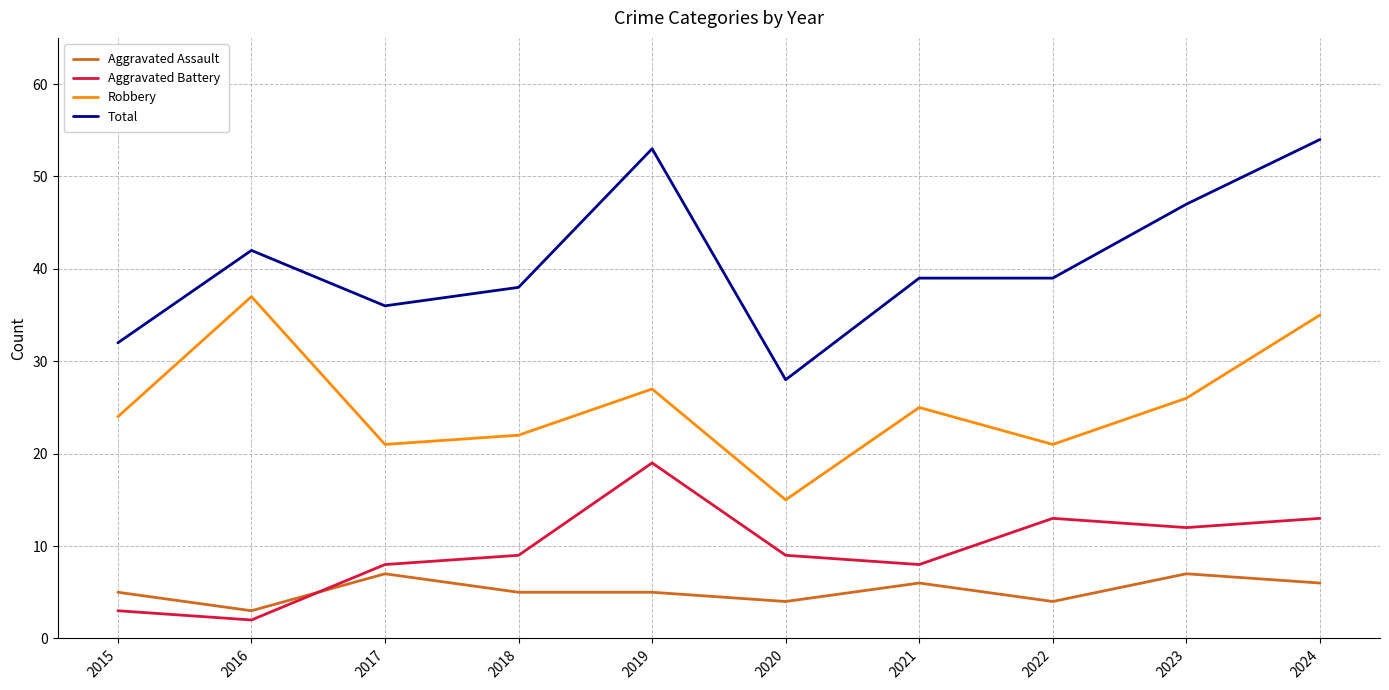

Between 2015 and 2022, which series saw the biggest shift?

Aggravated Battery